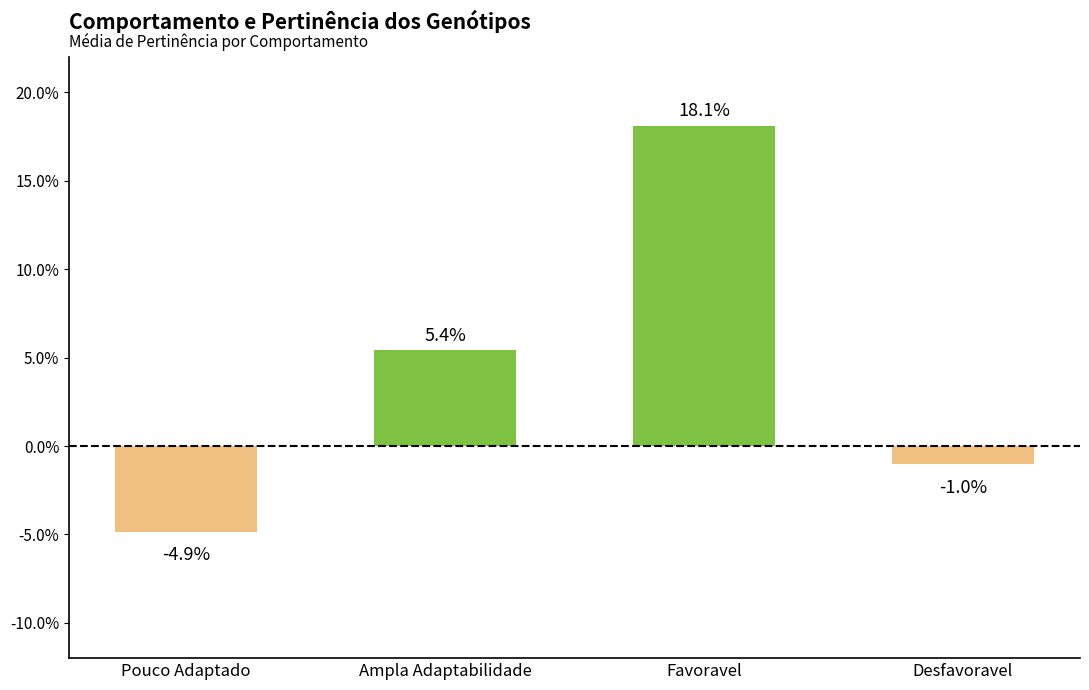

Reading left to right, transcribe all the data shown in this chart.

Pouco Adaptado=-0.0	Ampla Adaptabilidade=0.1	Favoravel=0.2	Desfavoravel=-0.0